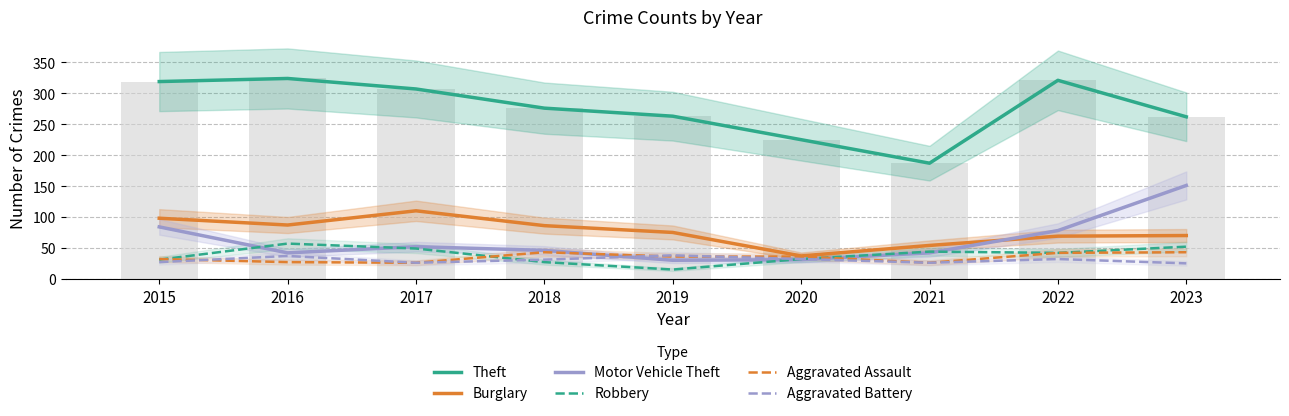

Are the bars grouped side by side (vs. stacked)?

Yes